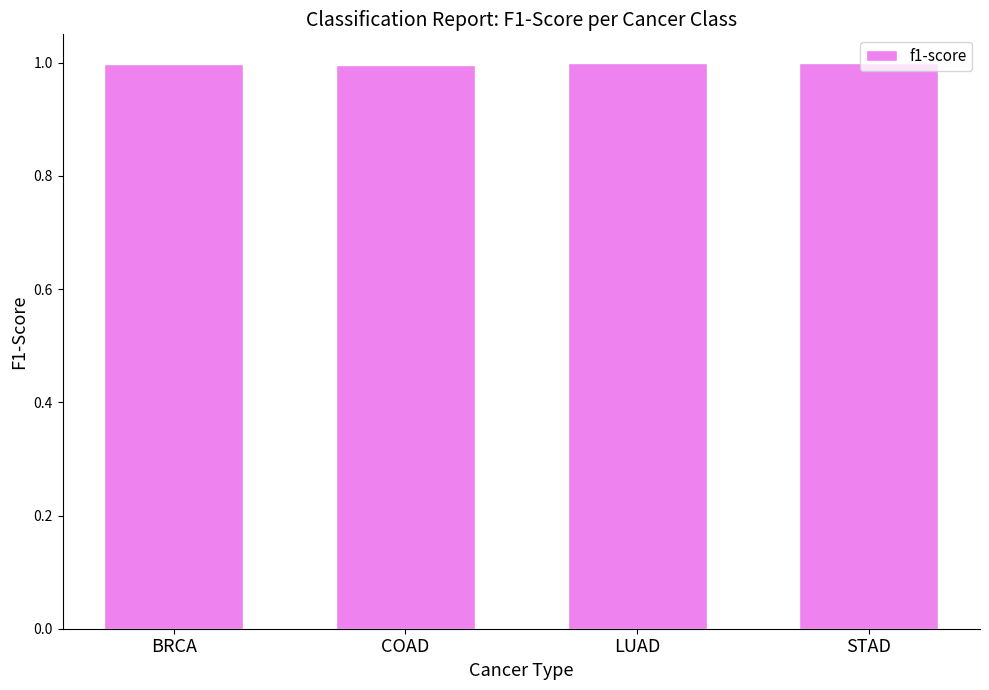

True or false: the data shows 0.7 at BRCA.

False